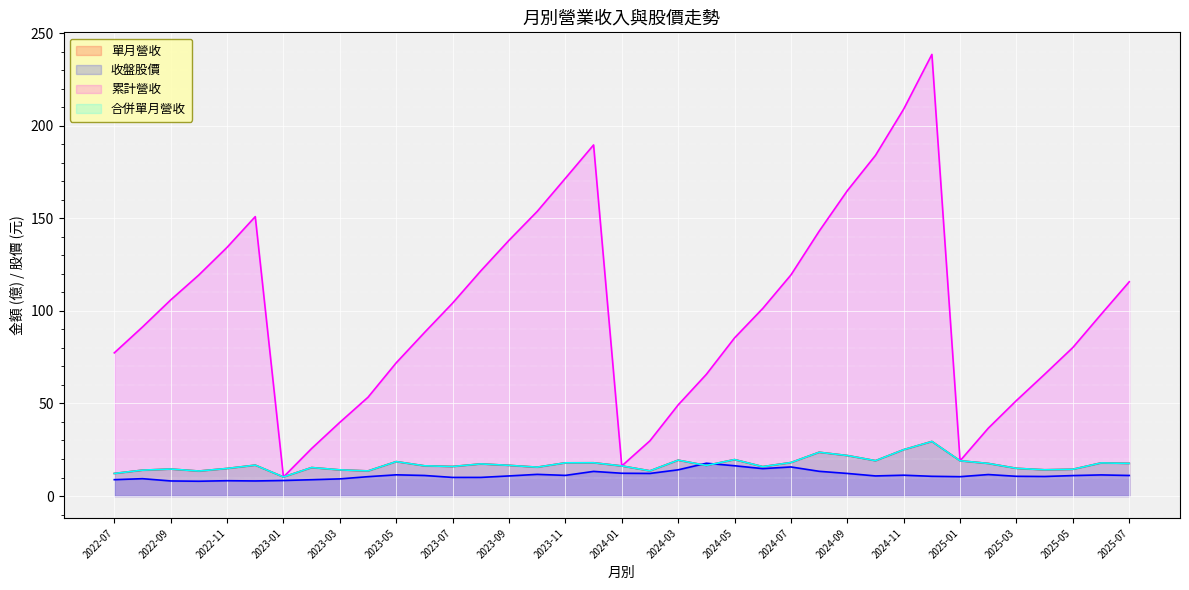

Which series has the largest total across all categories?

累計營收